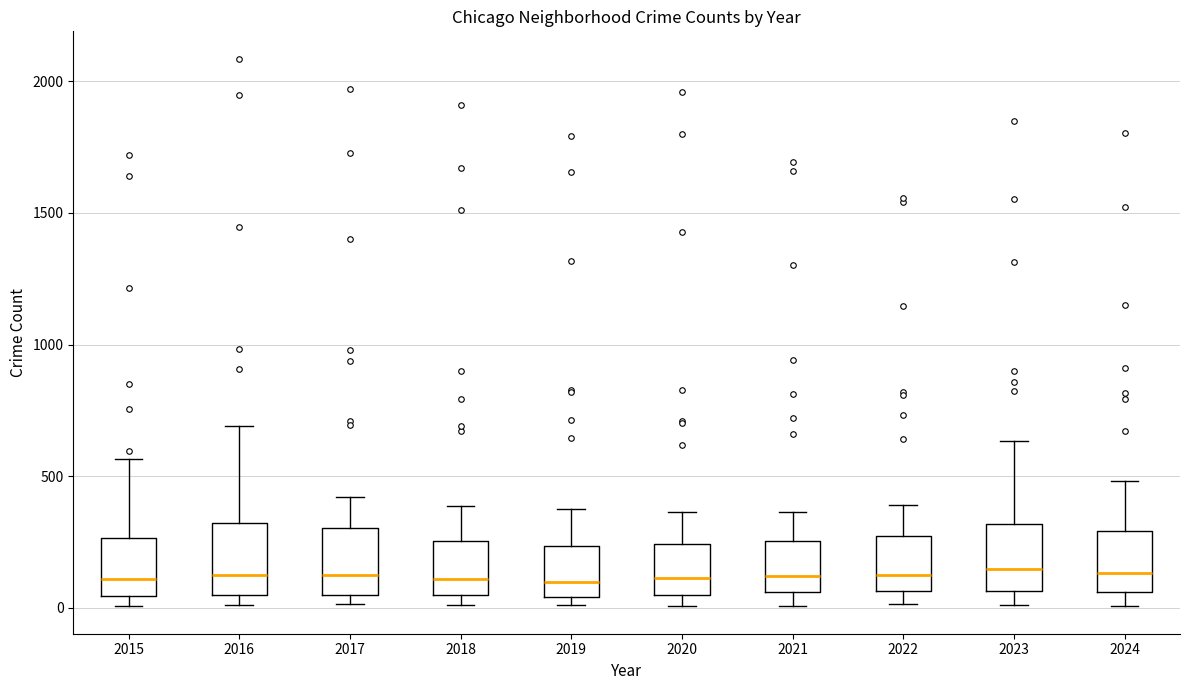

Reading left to right, read every box against the y-axis: the position of its median line, the range the box covers, and the ends of its whiskers. The values are not printed on the chart, so give them approximately, as read against the axis.

2015: median 100, box 50 to 250, whiskers 0 to 550
2016: median 150, box 50 to 300, whiskers 0 to 700
2017: median 100, box 50 to 300, whiskers 0 to 400
2018: median 100, box 50 to 250, whiskers 0 to 400
2019: median 100, box 50 to 250, whiskers 0 to 400
2020: median 100, box 50 to 250, whiskers 0 to 350
2021: median 100, box 50 to 250, whiskers 0 to 350
2022: median 100, box 50 to 250, whiskers 0 to 400
2023: median 150, box 50 to 300, whiskers 0 to 650
2024: median 150, box 50 to 300, whiskers 0 to 500